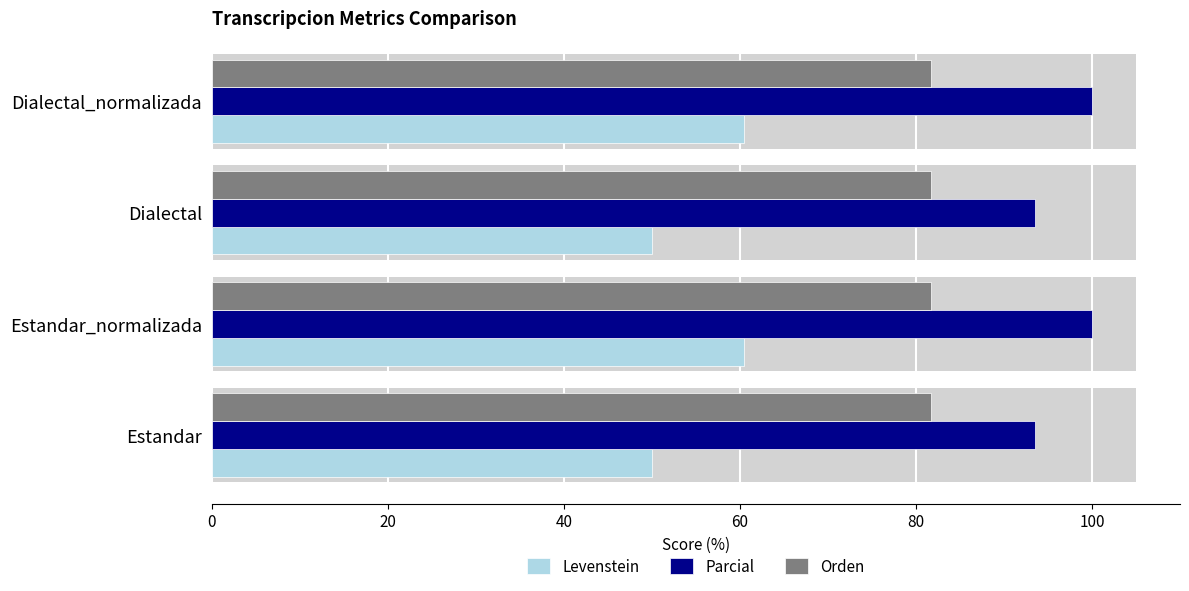

What is the sum of all Orden values?

1.0